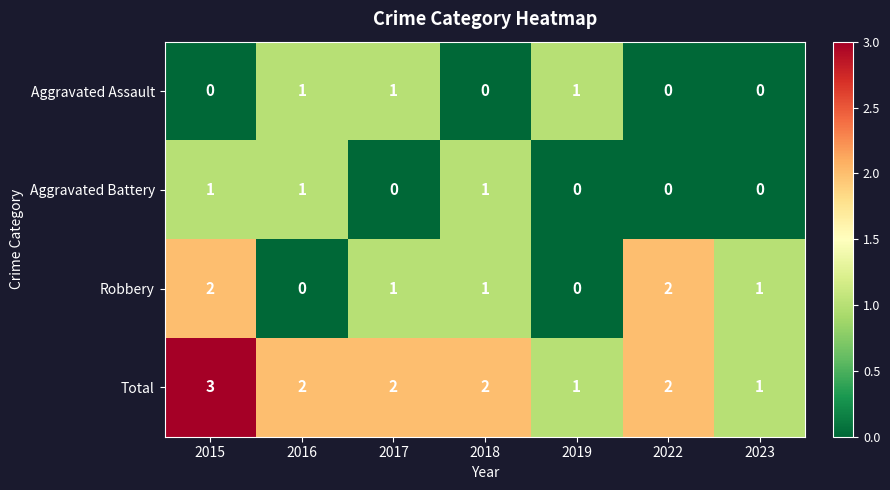

What is the spread (max minus min) of values at 2019?

1